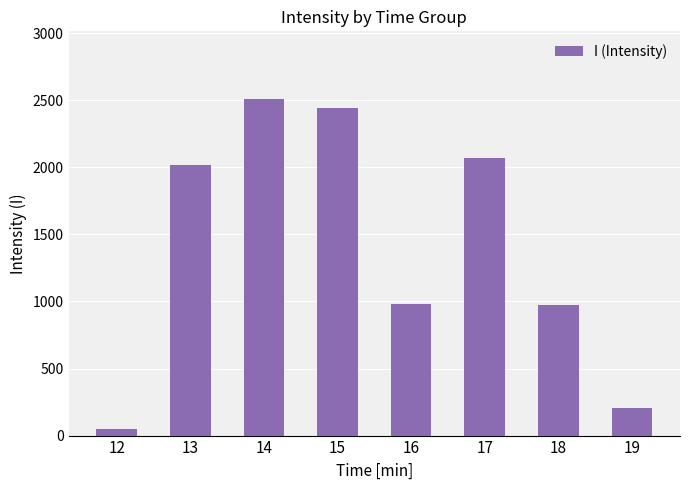

What is the greatest value displayed?

2512